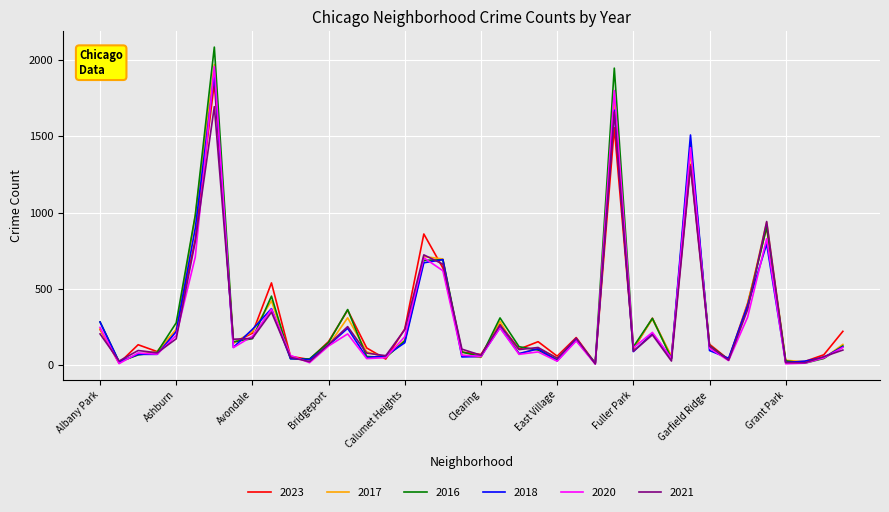

Which series has the widest spread of values?

2016